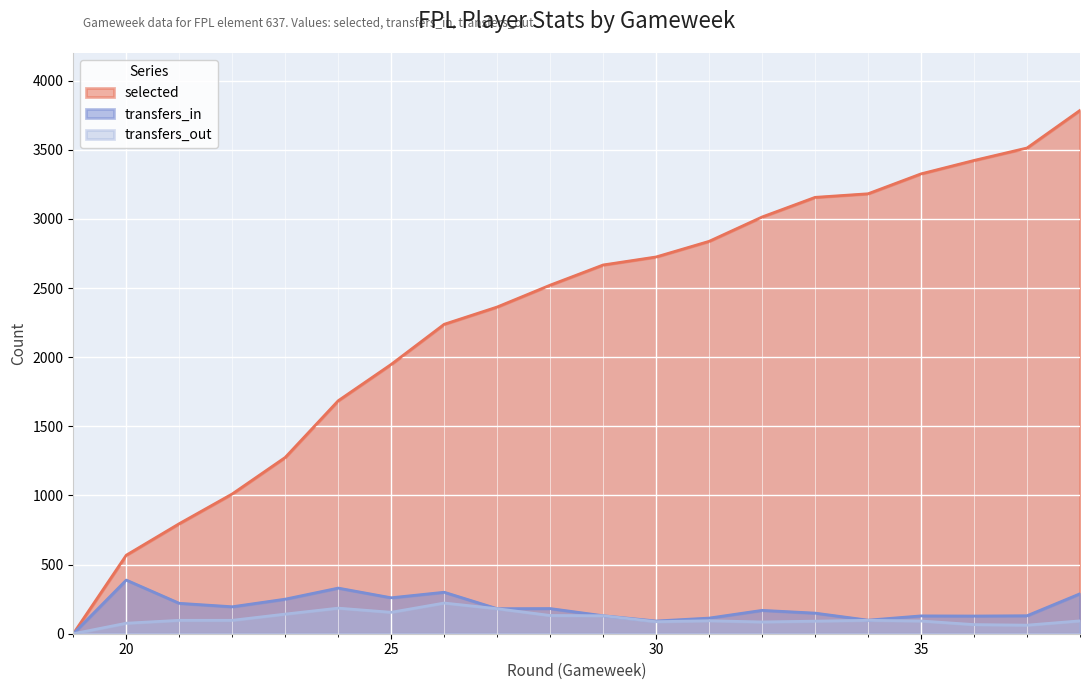

True or false: transfers_in and transfers_out intersect in this chart.

False